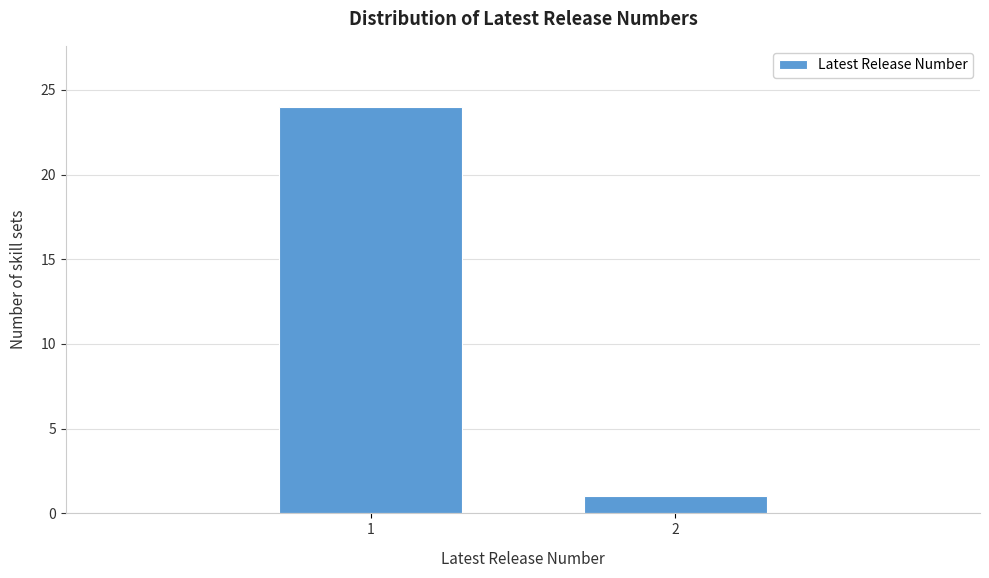

Reading left to right, list all the values displayed in this chart.

24	1